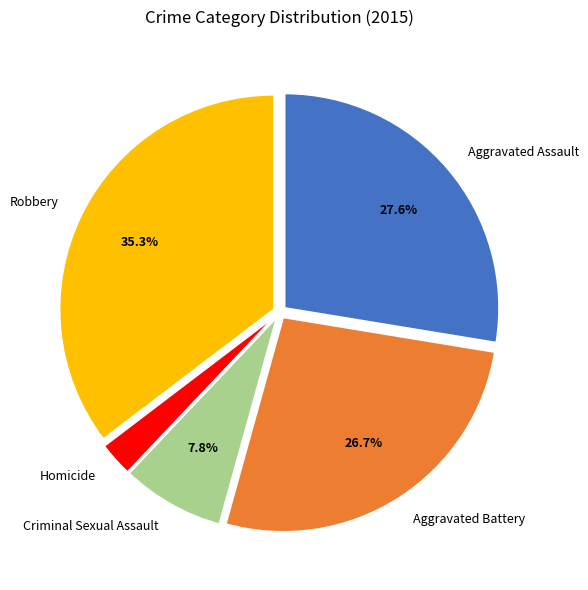

The Robbery slice represents 23% of the pie. True or false?

False